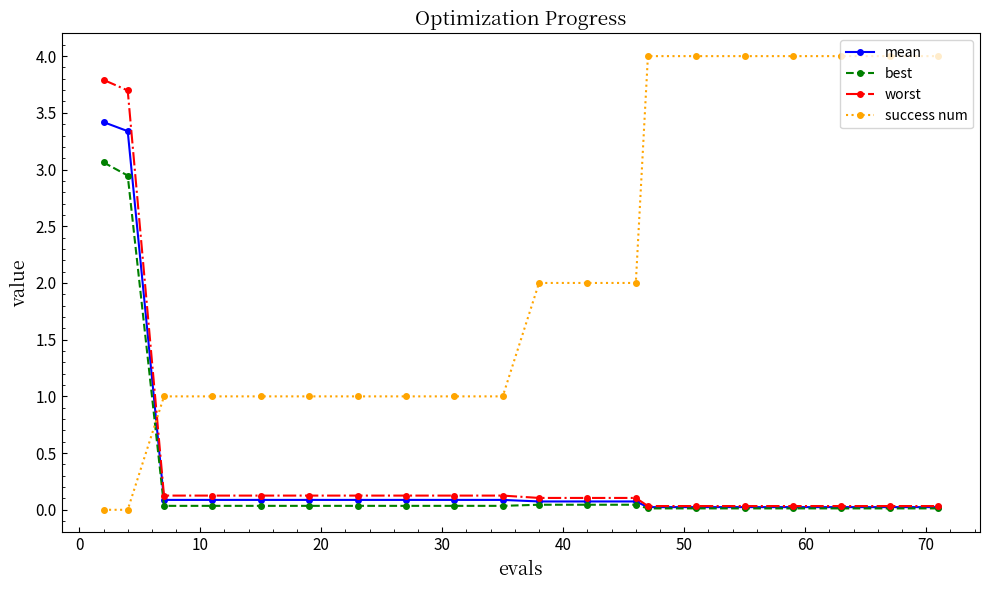

True or false: worst and success num intersect in this chart.

True